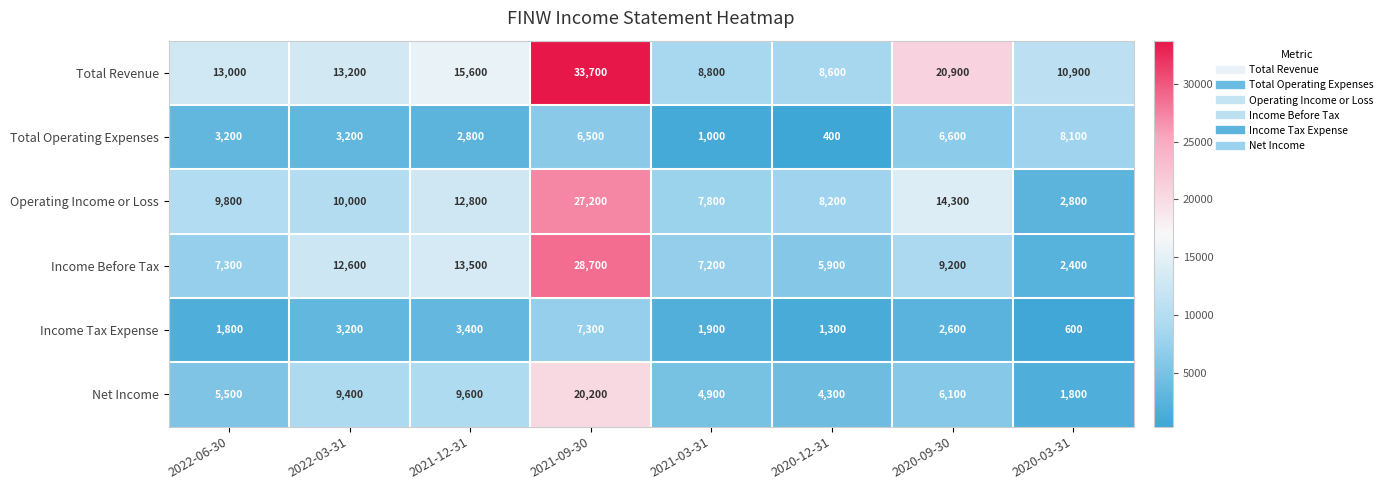

At how many categories does at least one series exceed 2783?

8